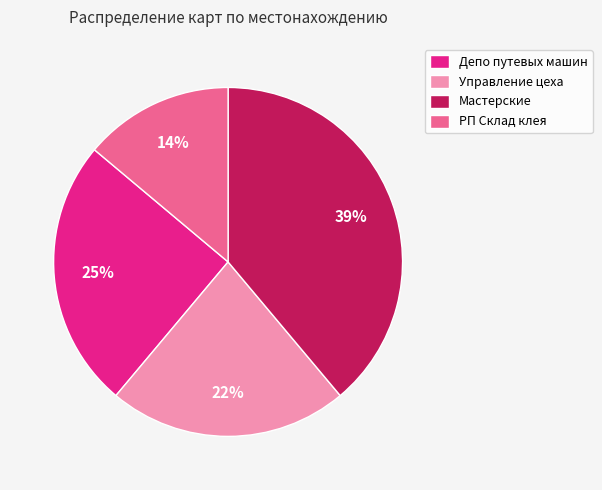

Do Депо путевых машин and Мастерские together represent more than half of the pie?

Yes